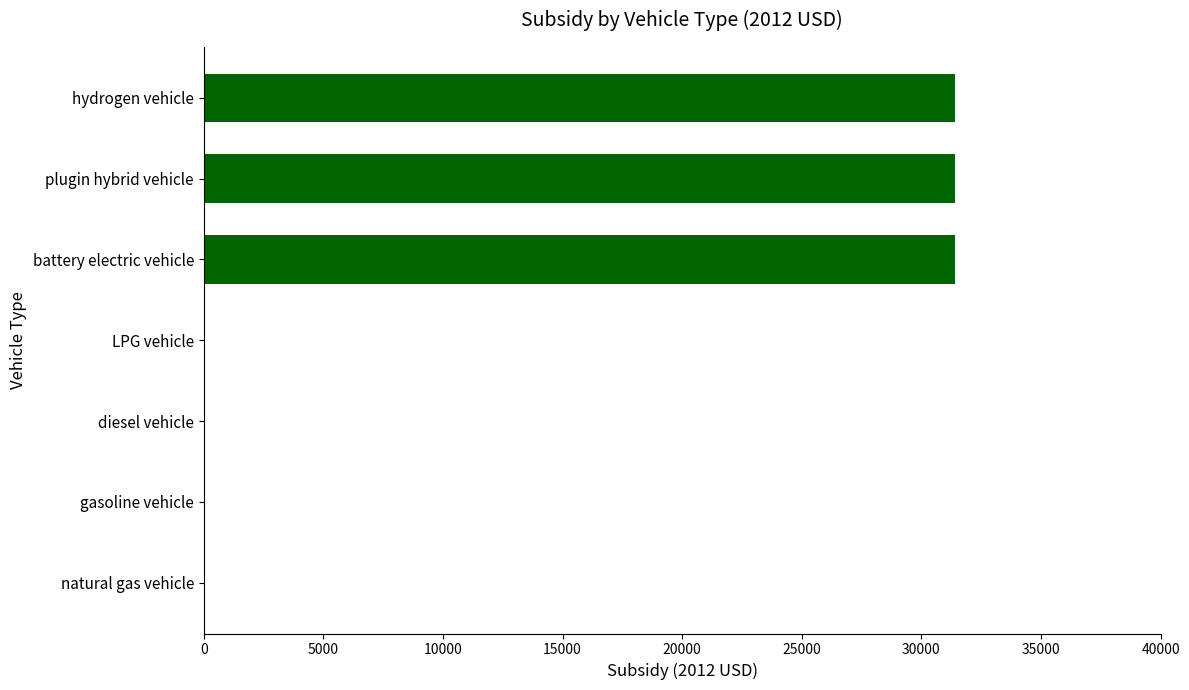

What is the label of the 1st bar from the left?

battery electric vehicle